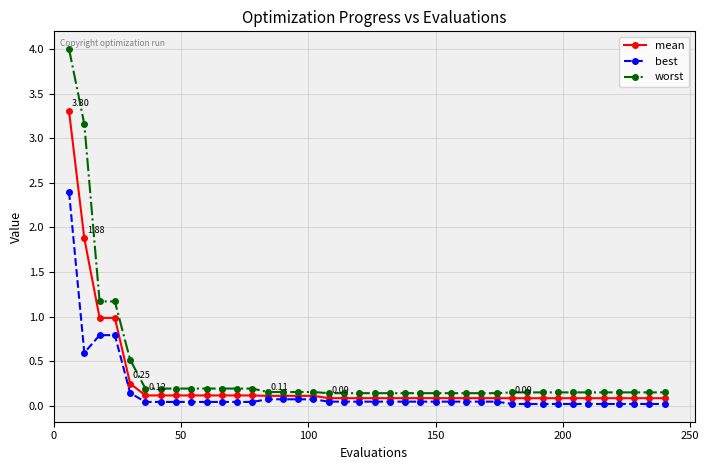

Rank the series by their maximum value, from lowest to highest.

best, mean, worst